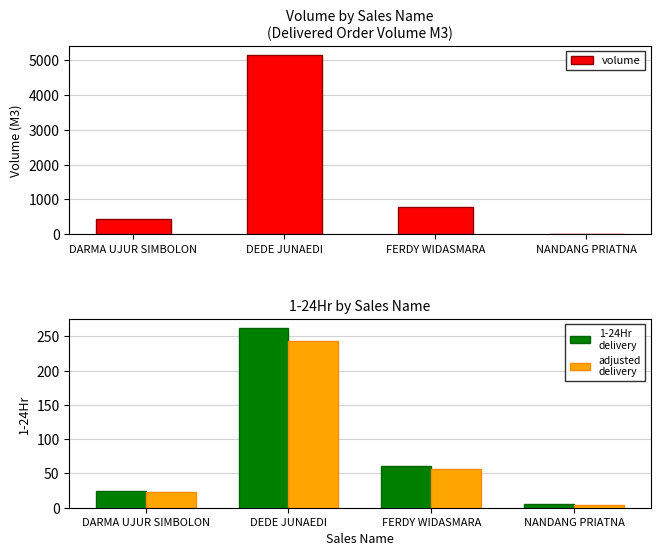

What is the spread (max minus min) of values at NANDANG PRIATNA?

5.3